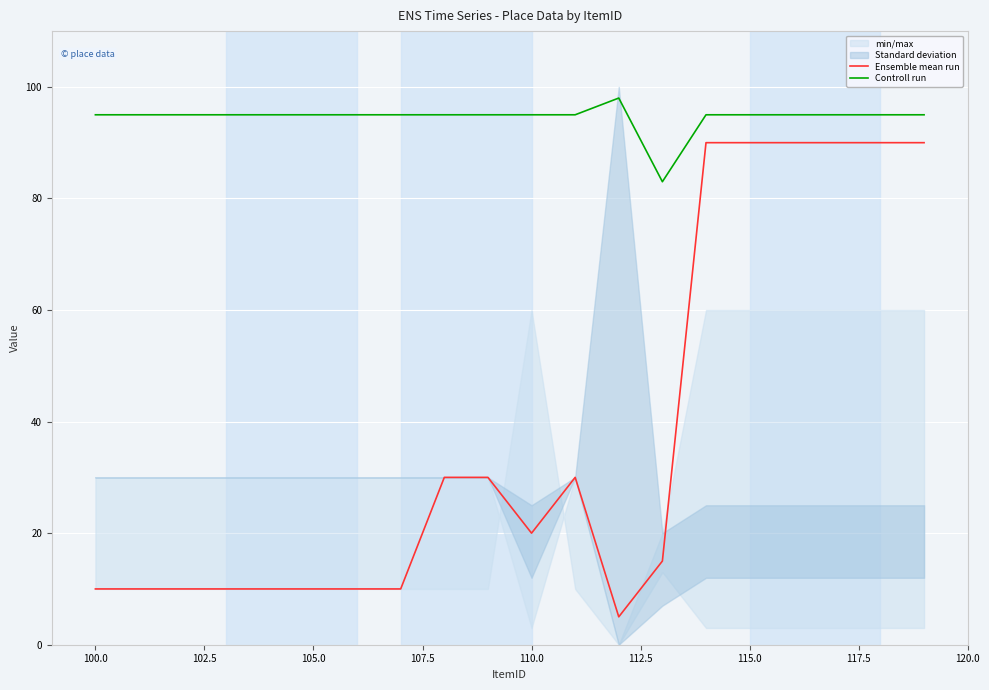

Is this an area chart (filled region under the line)?

No